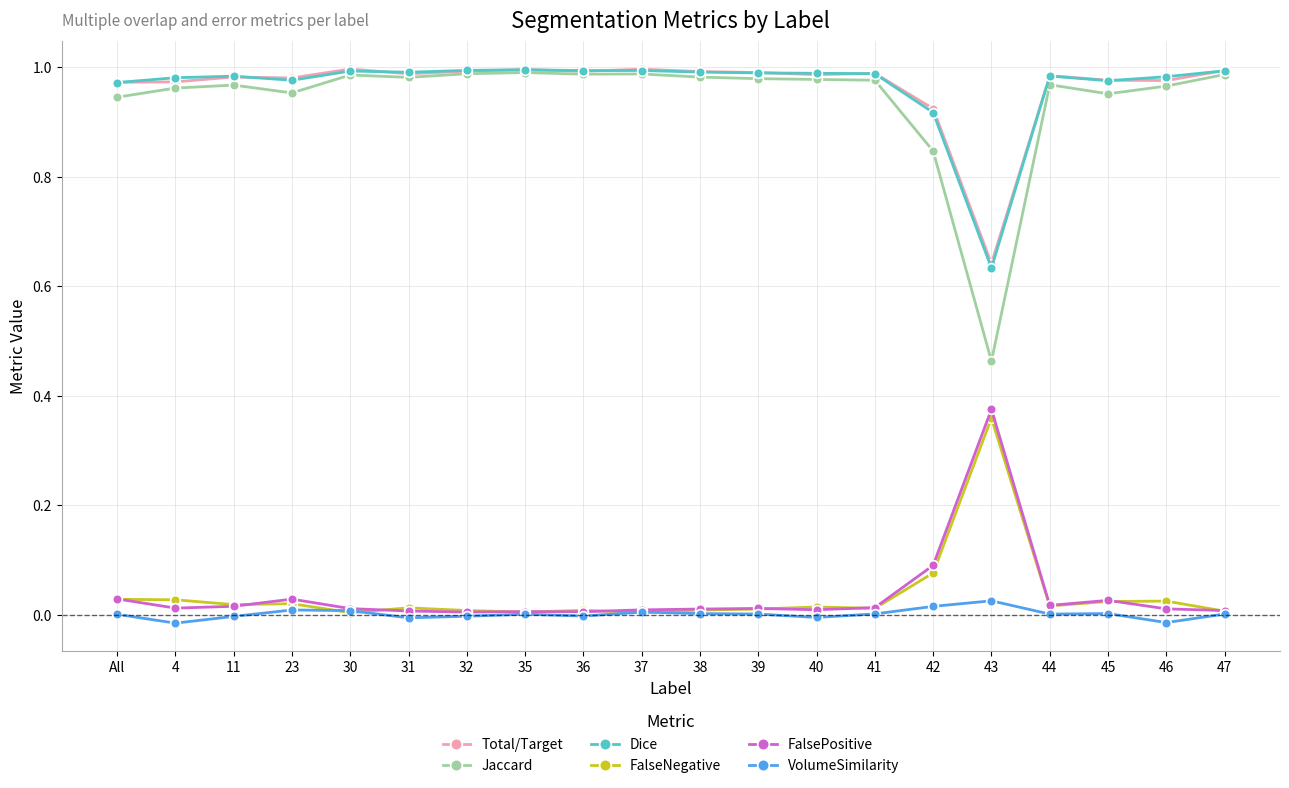

True or false: FalseNegative and Jaccard cross at least once.

False